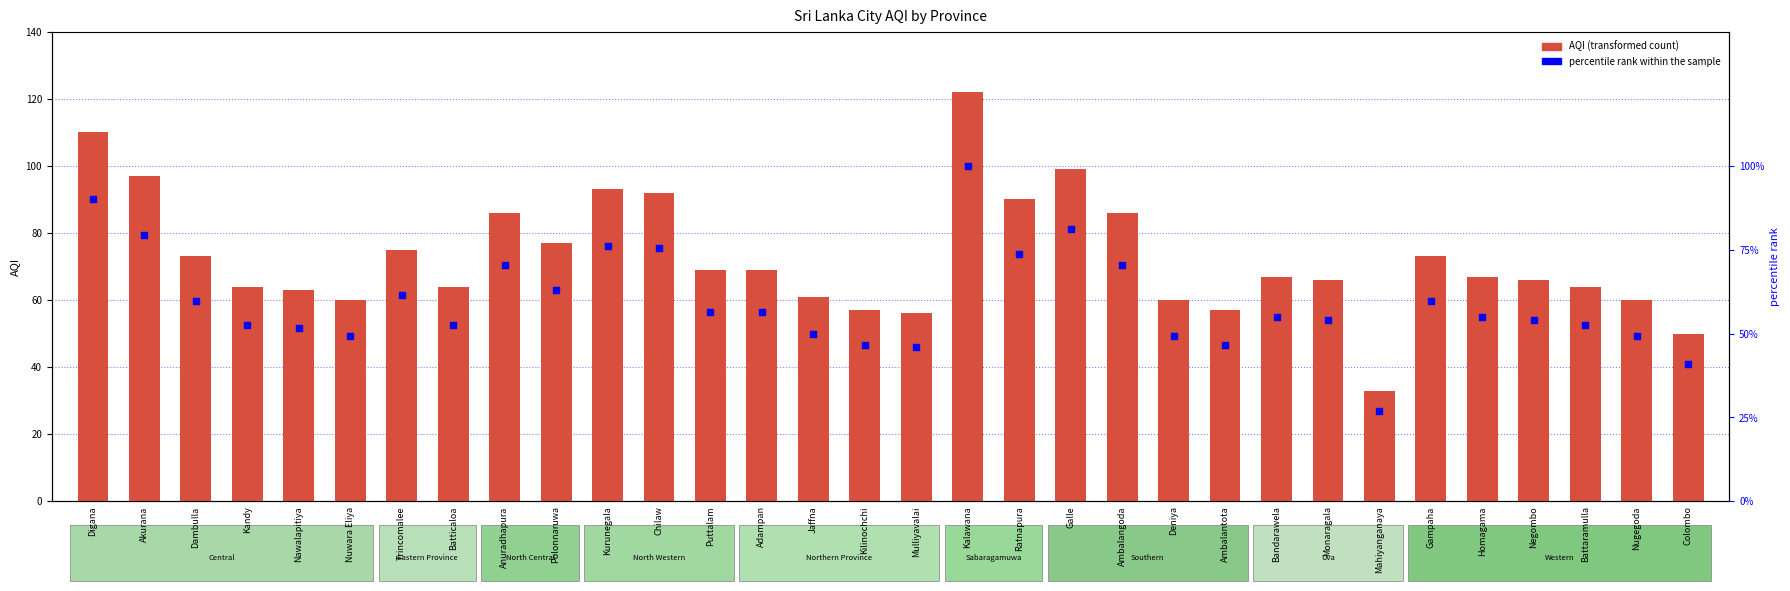

Which series contains the highest Y value?

AQI